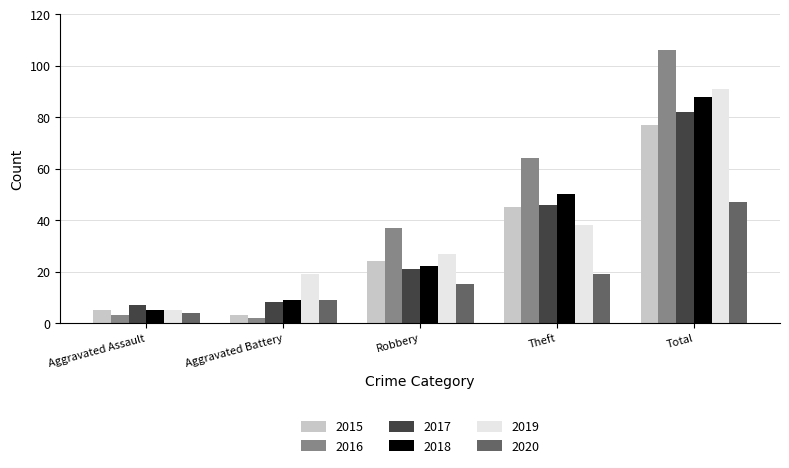

How many bars are there in total?

30